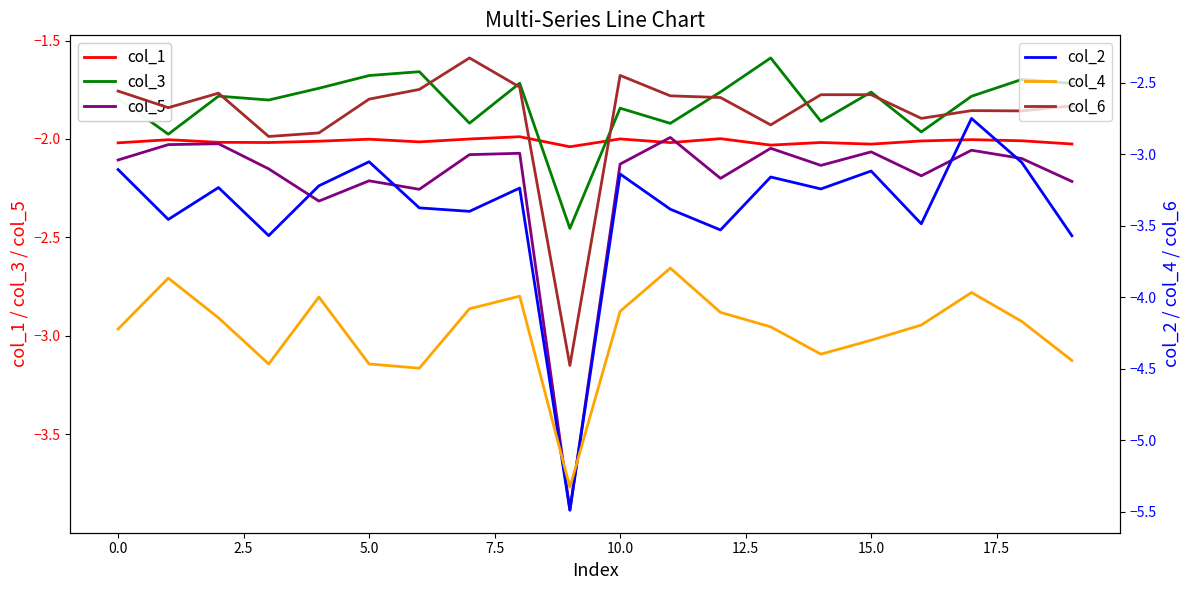

Which series has the largest range (max minus min)?

col_2